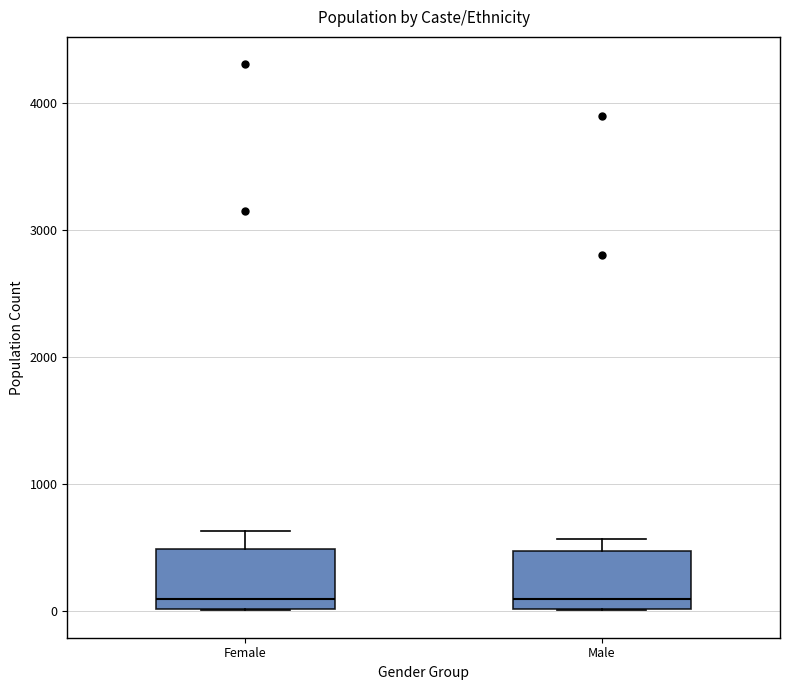

Reading left to right, transcribe this box plot: for each box, give where its median line is, the range the box spans, and where its two whiskers end, as read against the y-axis. The values are not printed on the chart, so give them approximately, as read against the axis.

Female: median 100, box 0 to 500, whiskers 0 to 600
Male: median 100, box 0 to 500, whiskers 0 to 600